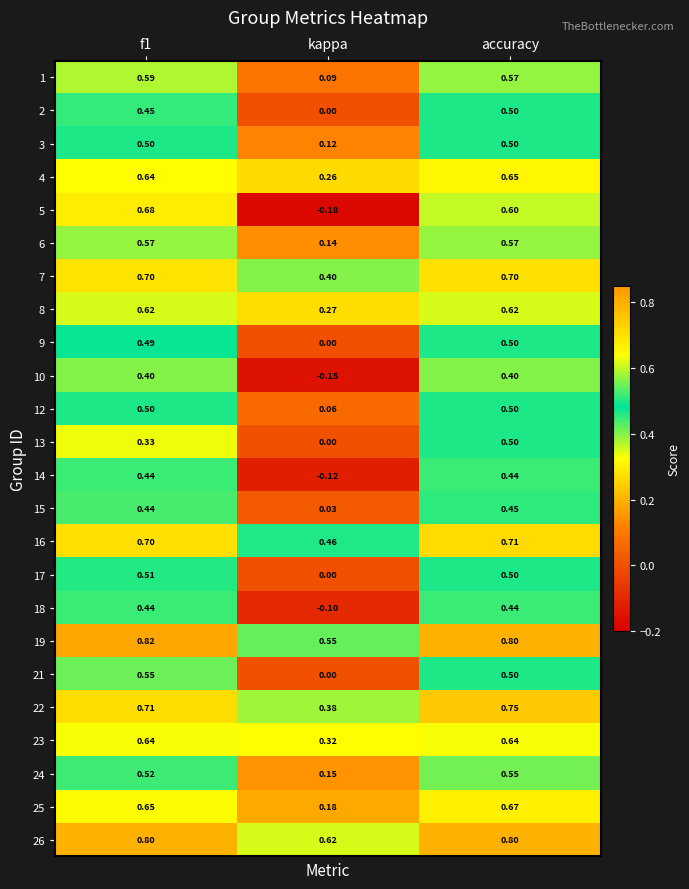

Which series changed the most between f1 and kappa?

5